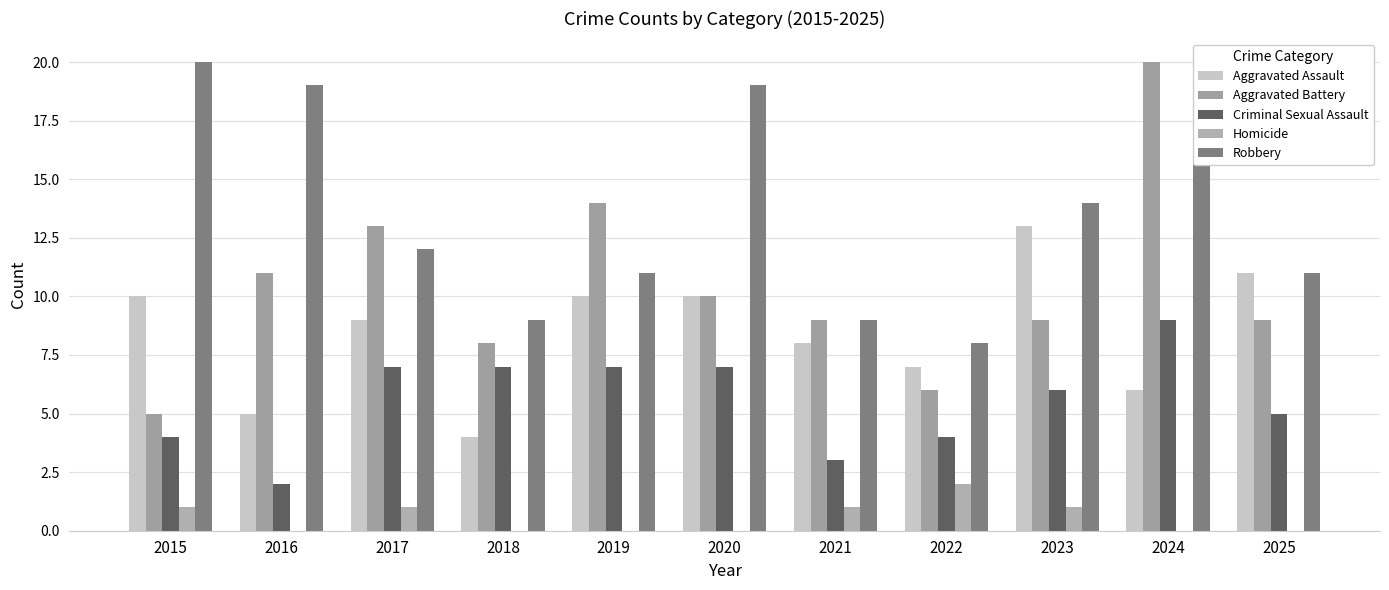

What is the average value of the Aggravated Battery series?

10